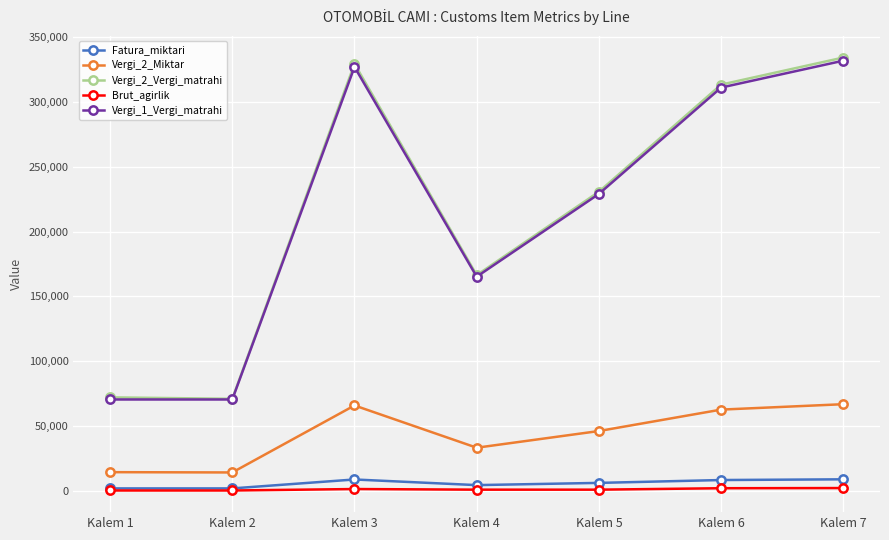

Which series has the largest range (max minus min)?

Vergi_2_Vergi_matrahi